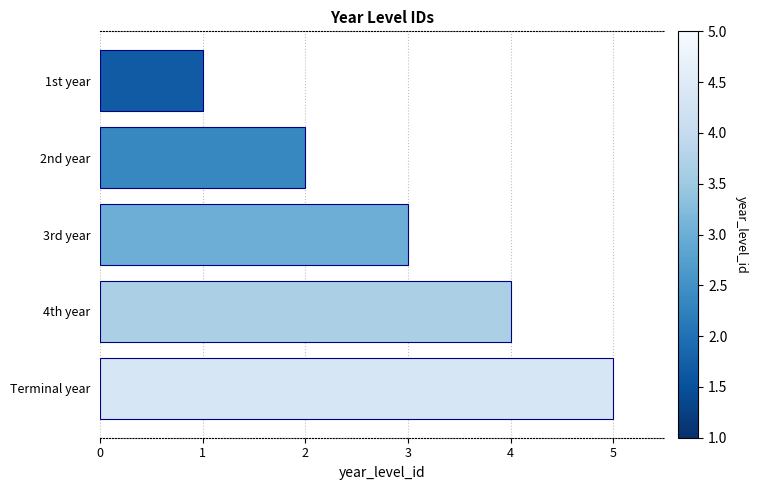

List the labels in order of value, smallest first.

1st year, 2nd year, 3rd year, 4th year, Terminal year